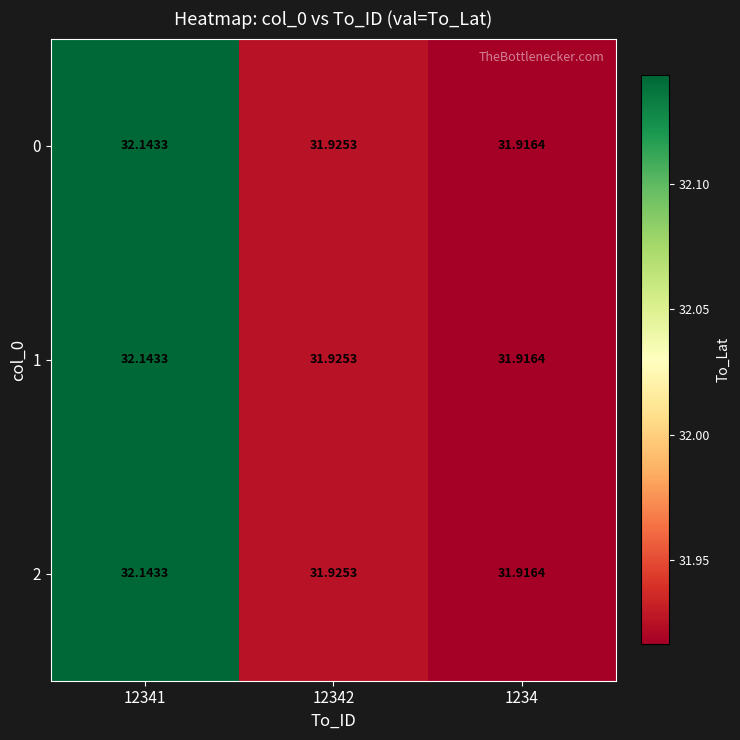

Count the number of categories in the chart.

3